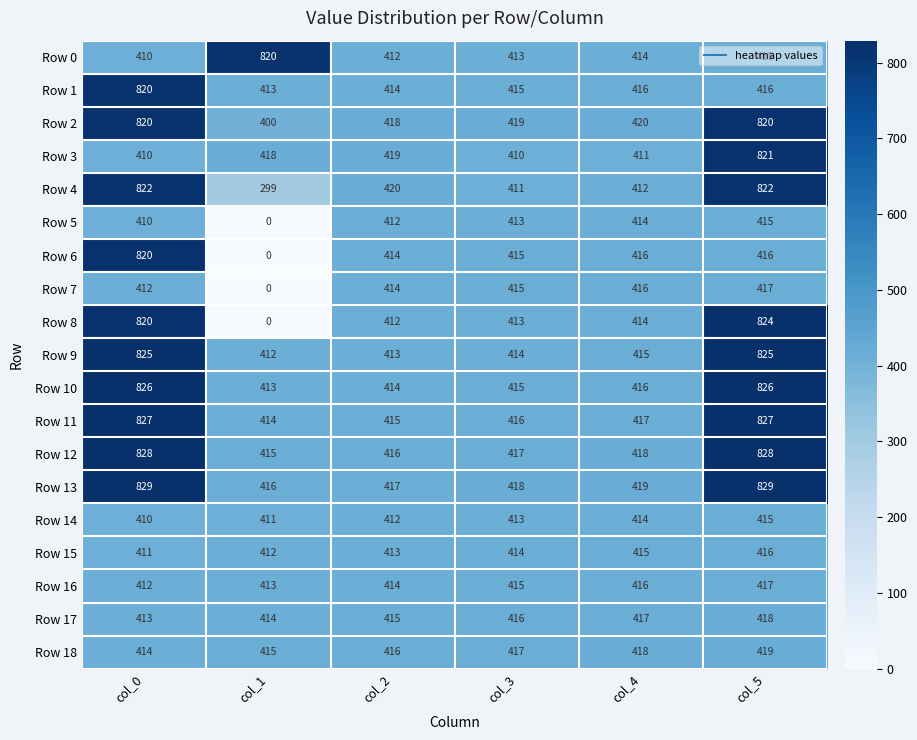

How many distinct data groups are displayed?

19